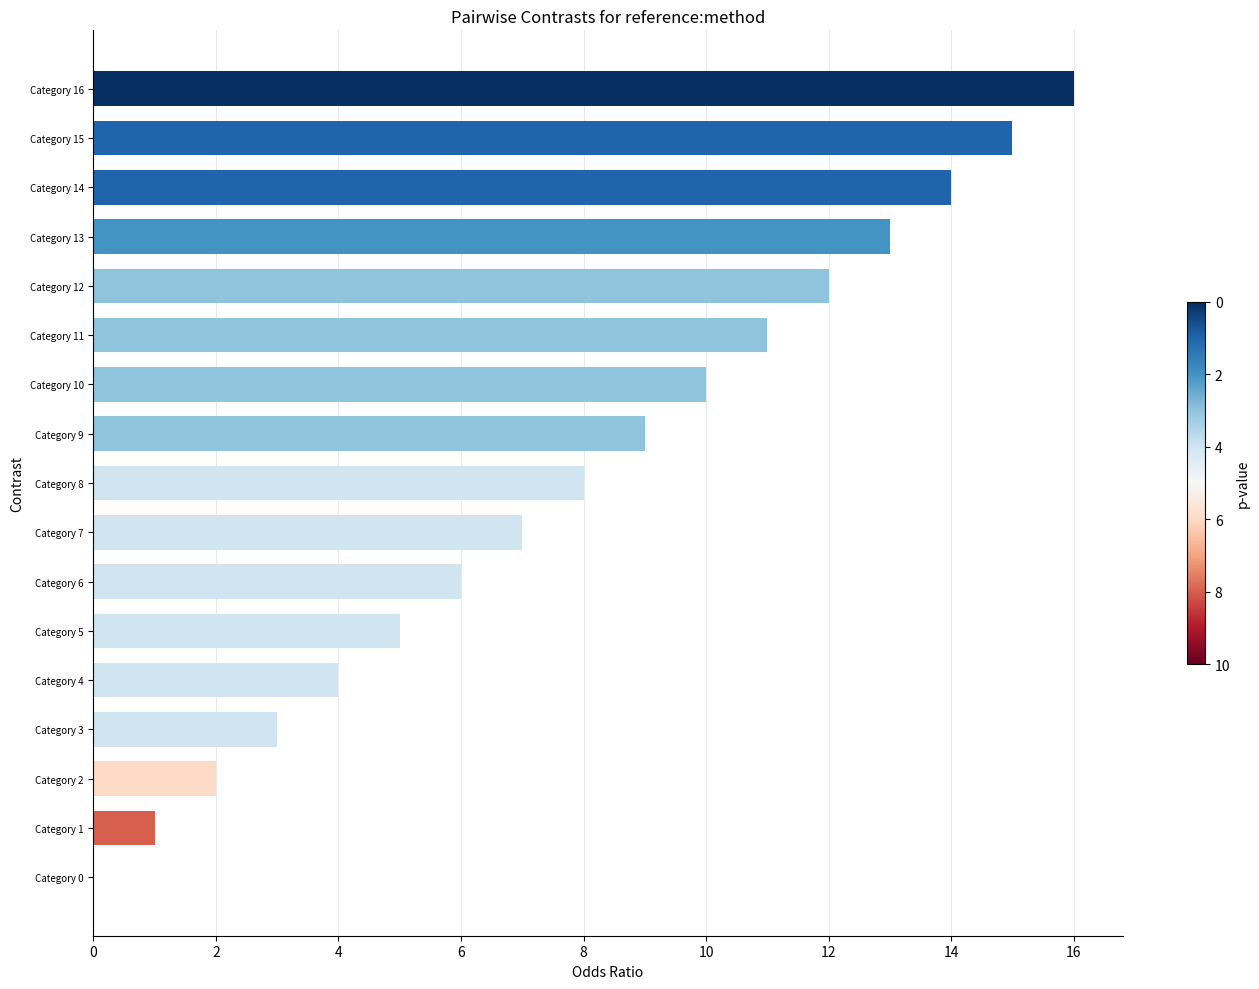

Which category has the highest value across all series?

Category 16